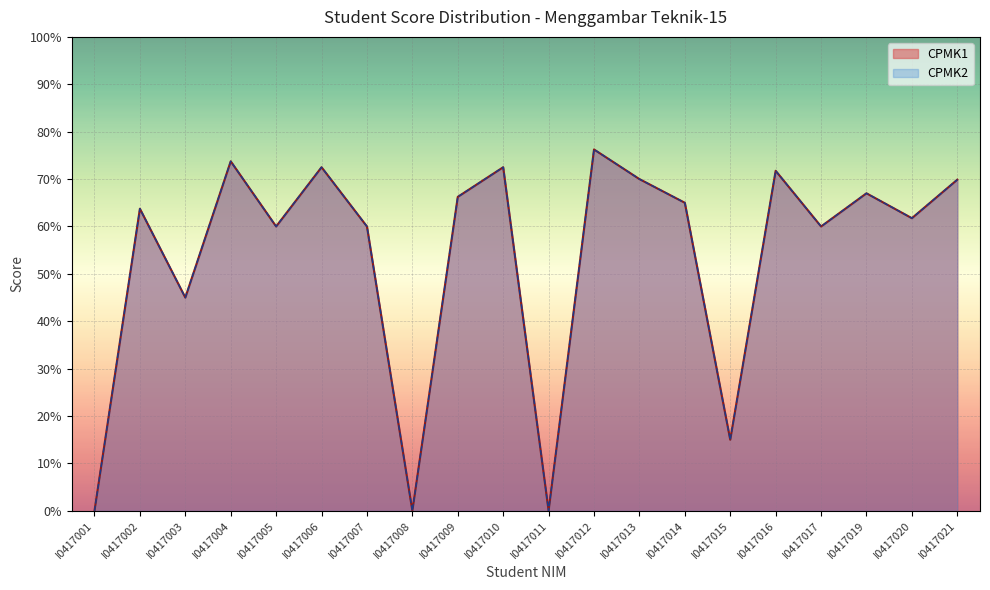

What is the value of the CPMK2 point at the 9th from the left?

66.2